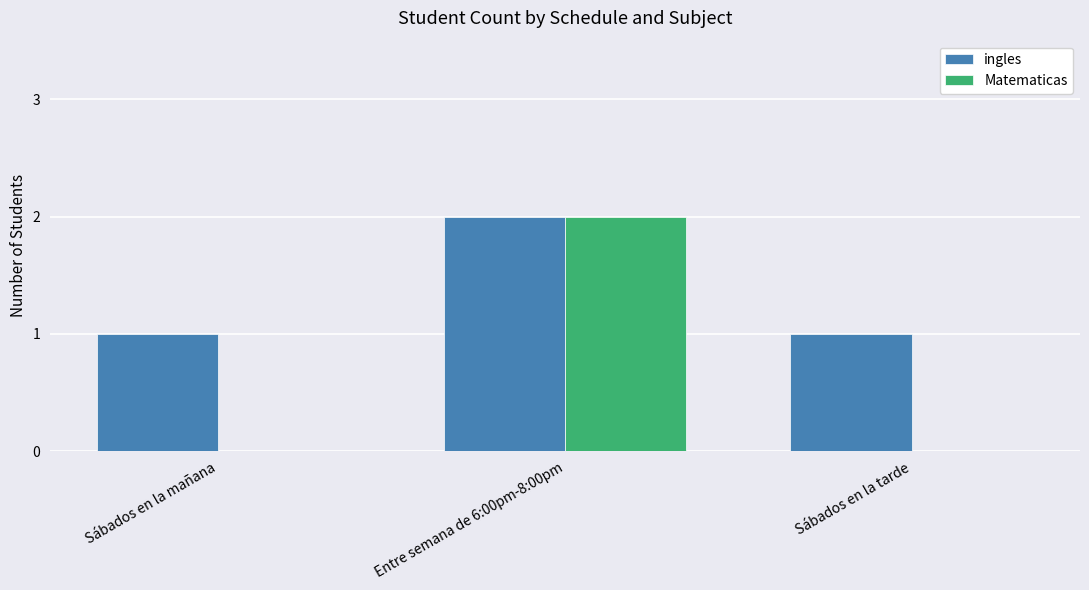

Are the bars horizontal?

No